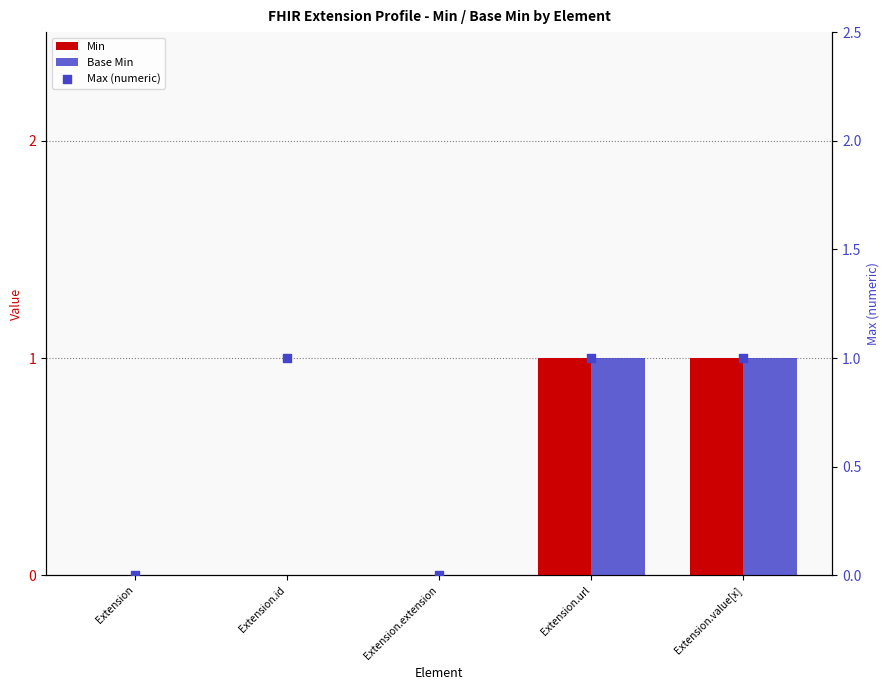

At how many categories does at least one series exceed 0?

3